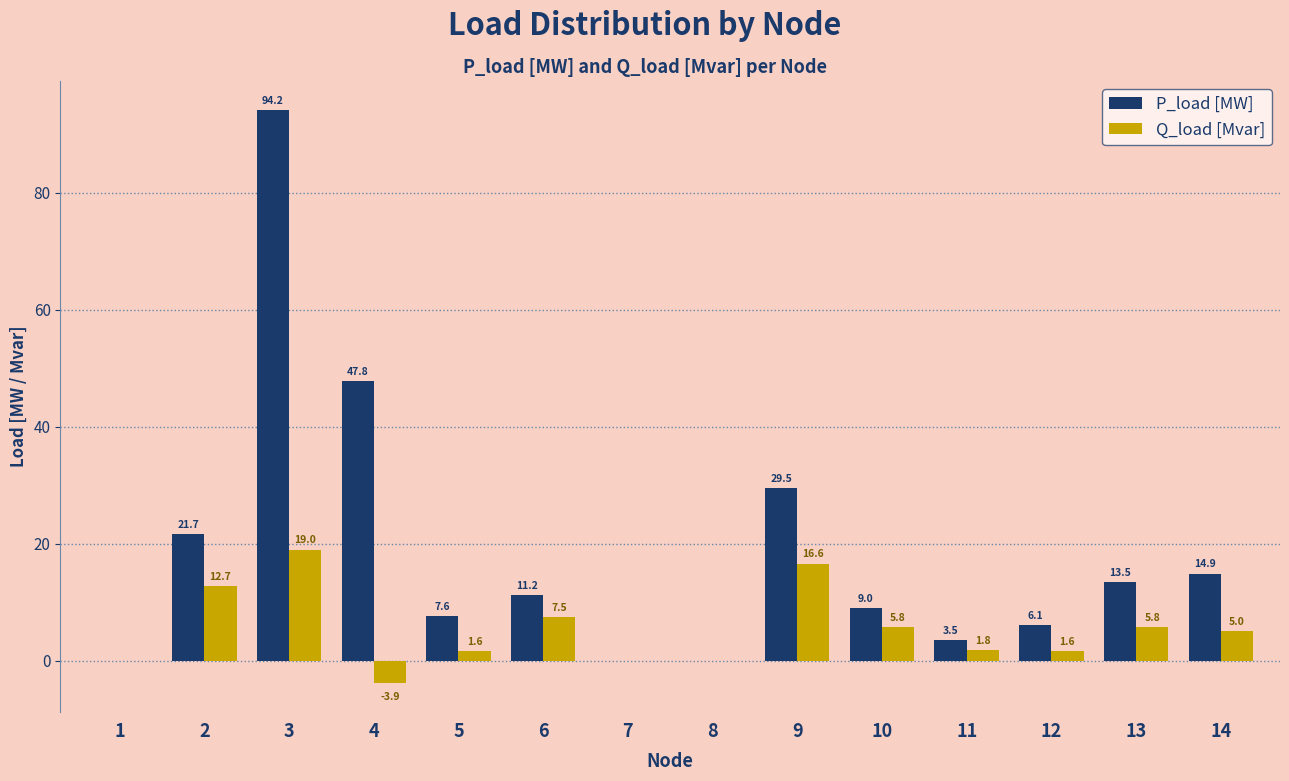

Reading left to right, what are all the values shown in this chart?

P_load [MW]: 0.0	21.7	94.2	47.8	7.6	11.2	0.0	0.0	29.5	9.0	3.5	6.1	13.5	14.9
Q_load [Mvar]: 0.0	12.7	19.0	-3.9	1.6	7.5	0.0	0.0	16.6	5.8	1.8	1.6	5.8	5.0